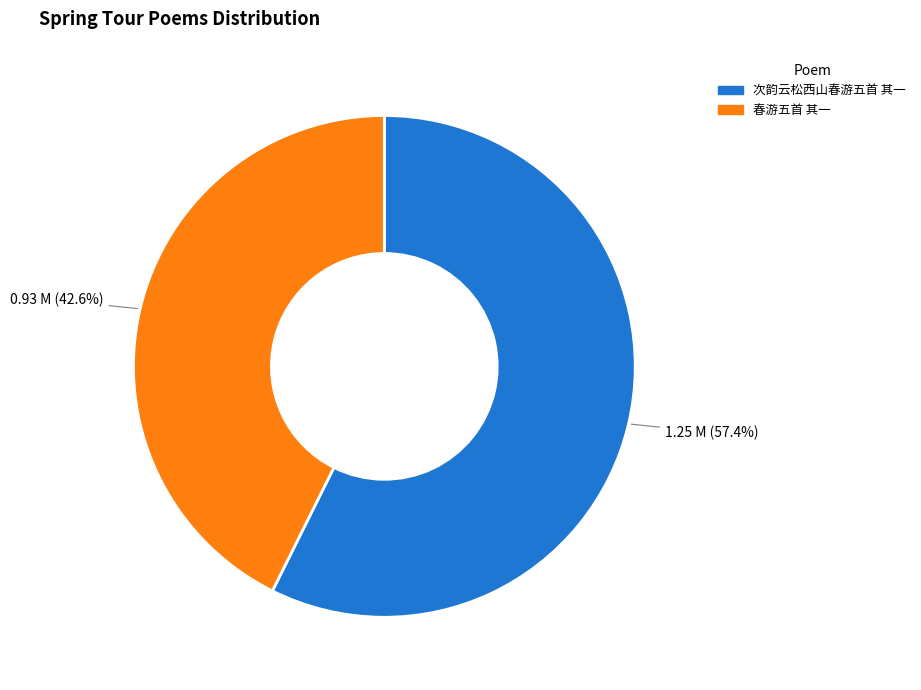

Is 春游五首 其一 the majority of the pie?

No